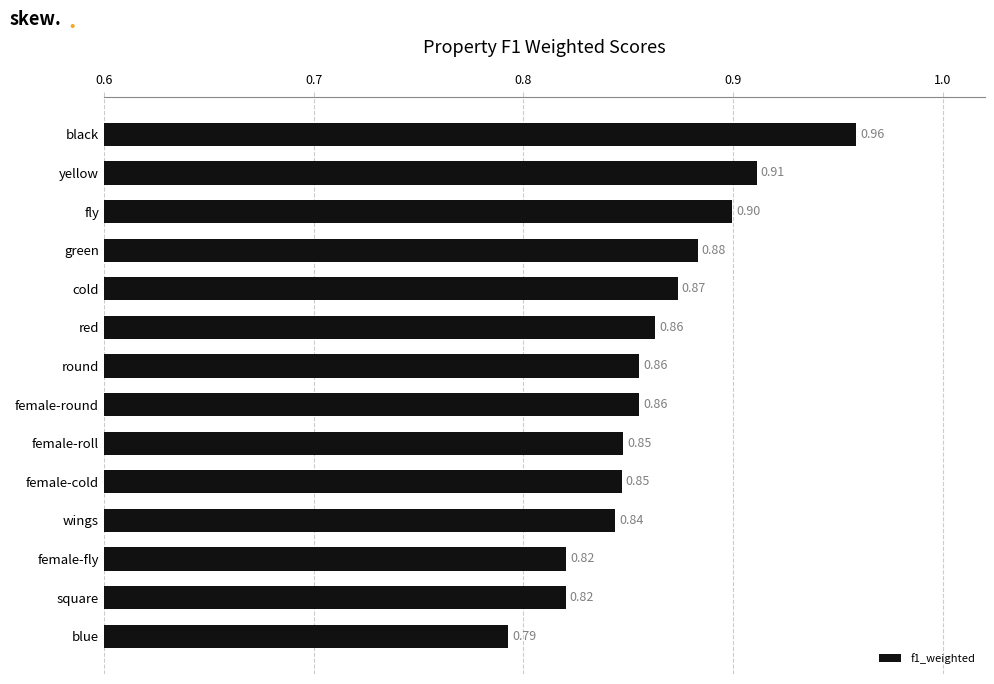

Between female-fly and red, which is larger?

red